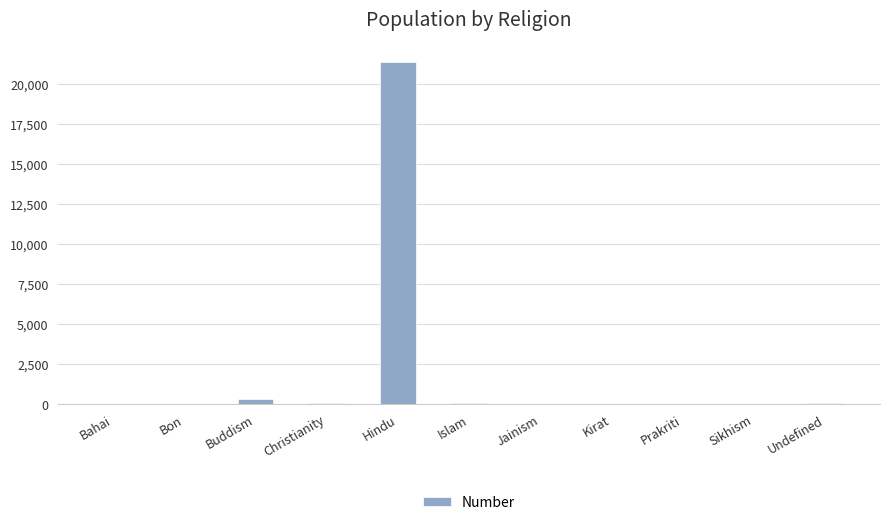

At which category does the chart reach its peak across all series?

Hindu